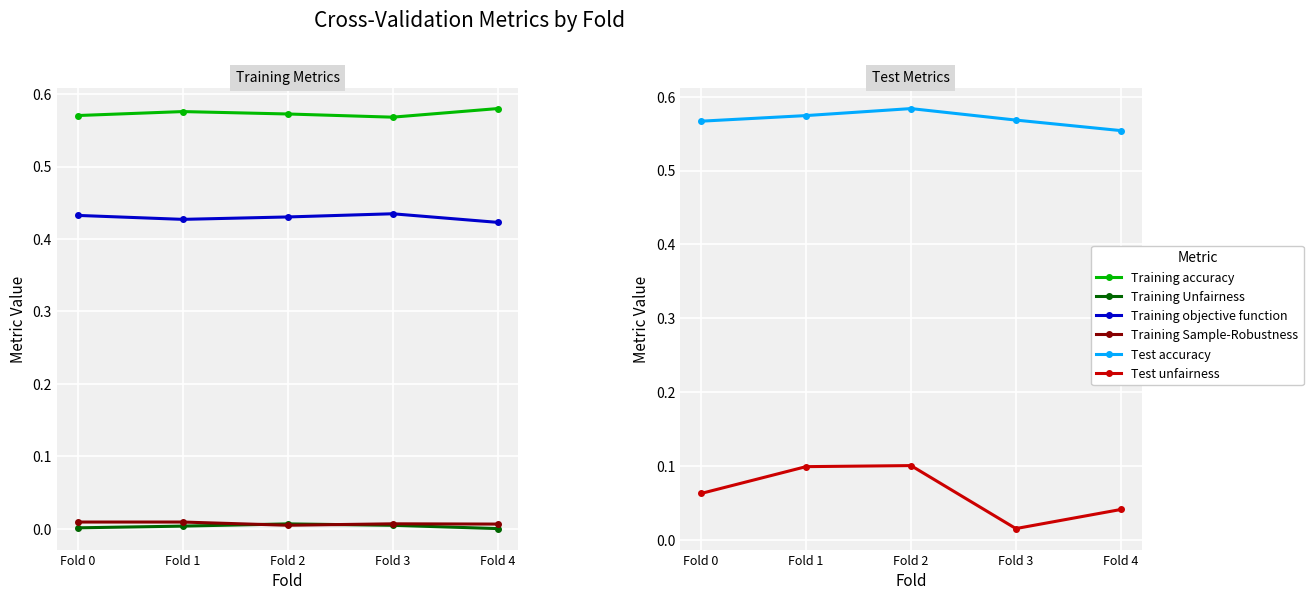

True or false: Training objective function has a value of 0.4 at Fold 1.

True